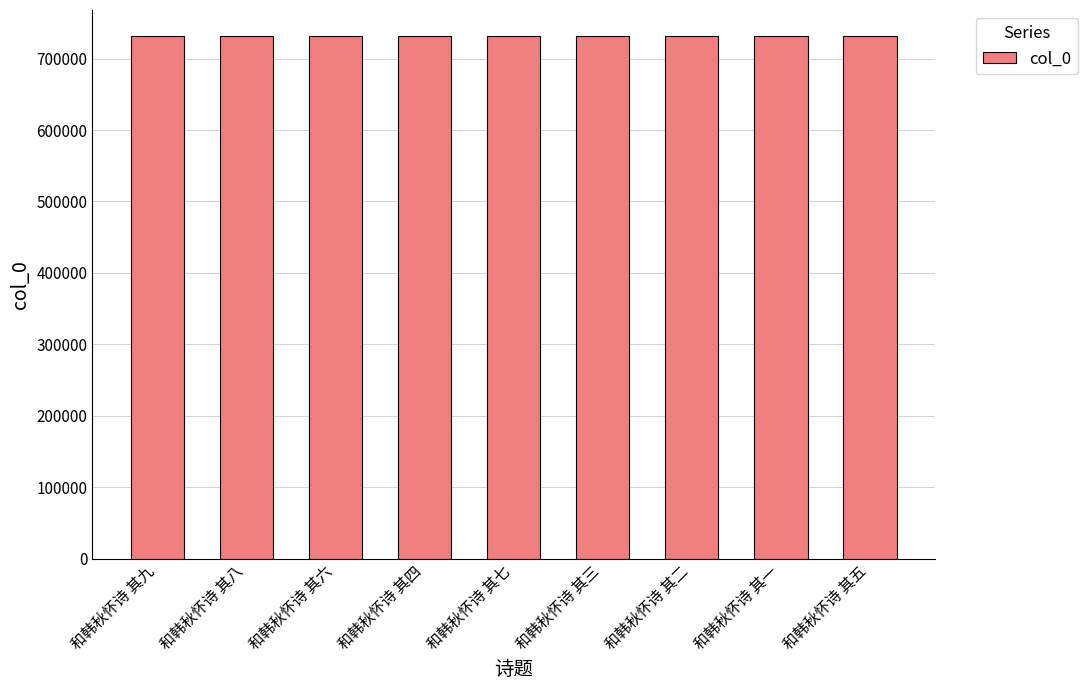

What is the smallest value displayed?

731478